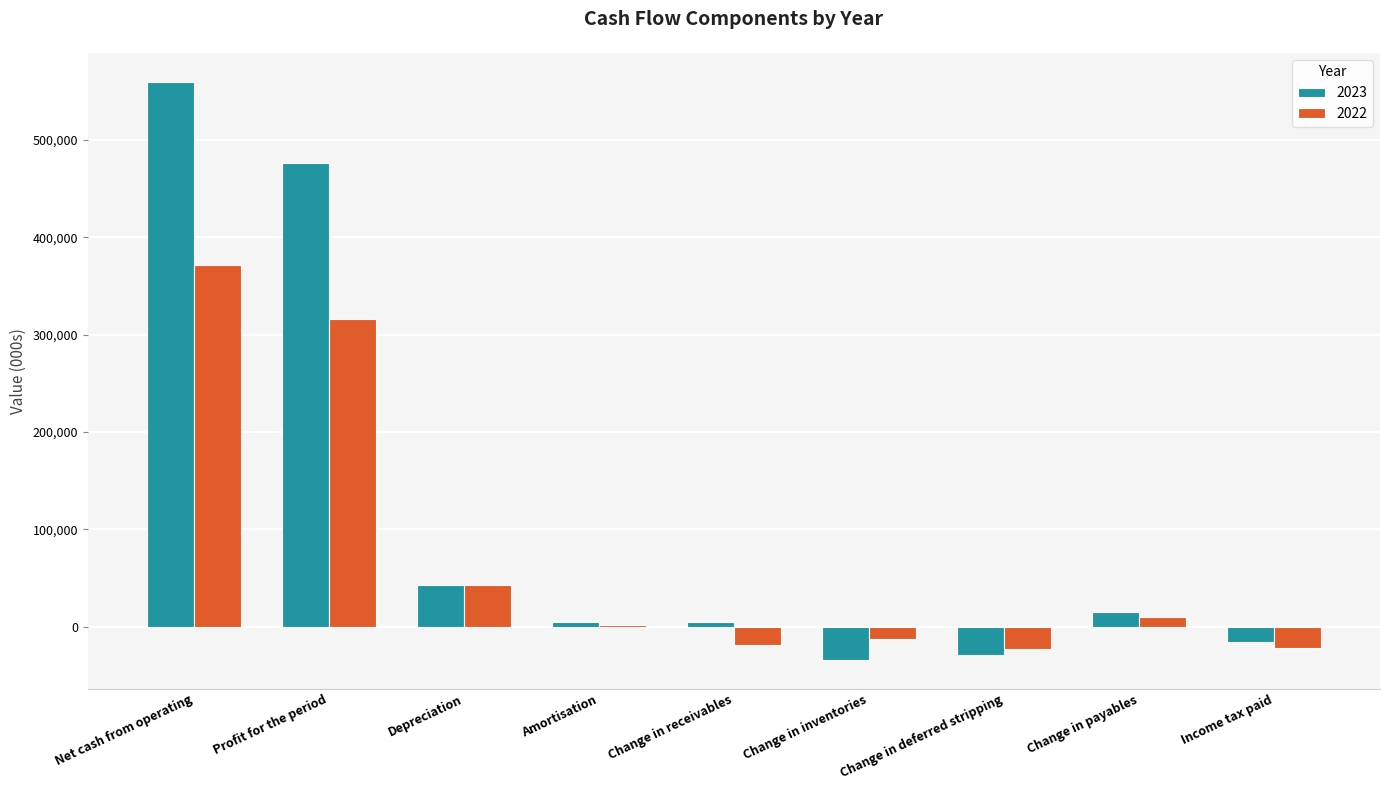

The value of 2023 at Change in receivables is 5341. True or false?

True